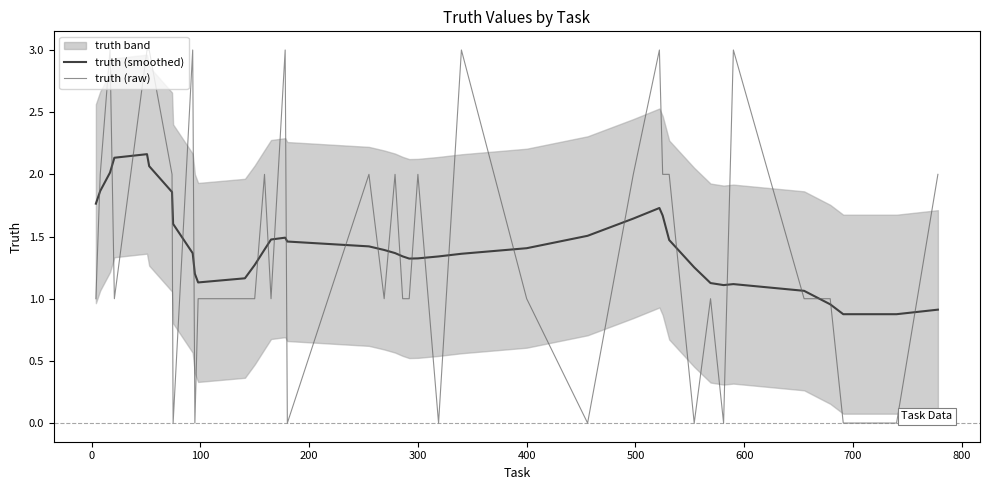

What is the highest value of the truth (raw) series?

3.0